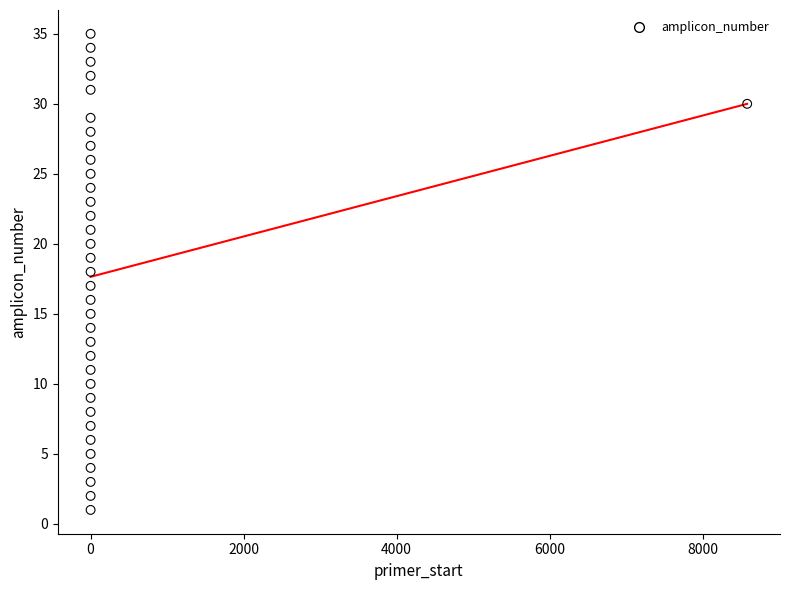

What is the range of Y values (max minus min)?

34